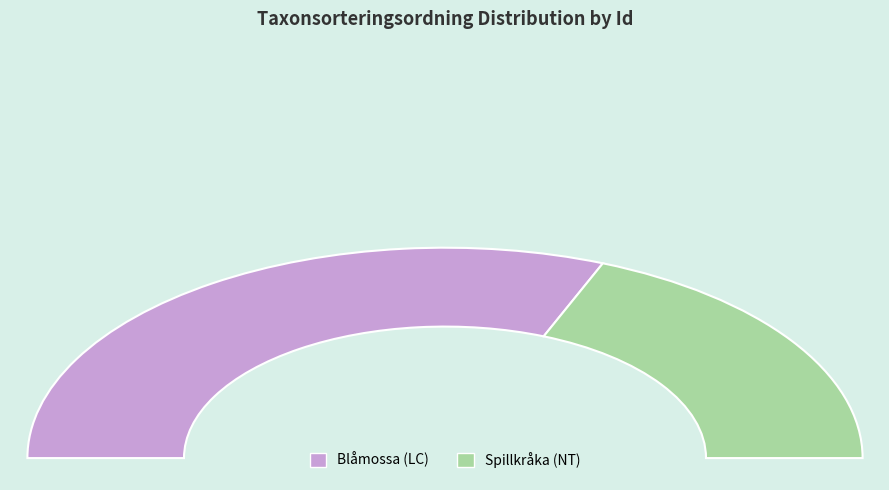

To the nearest percent, what portion does 98617846 represent?

38%